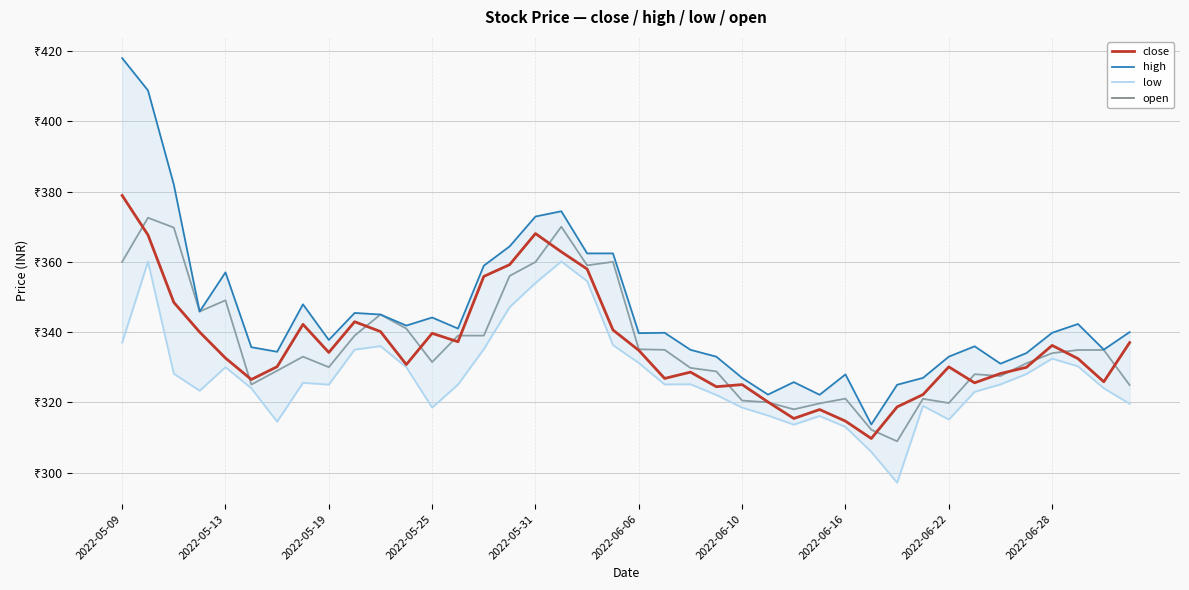

True or false: low and open intersect in this chart.

False